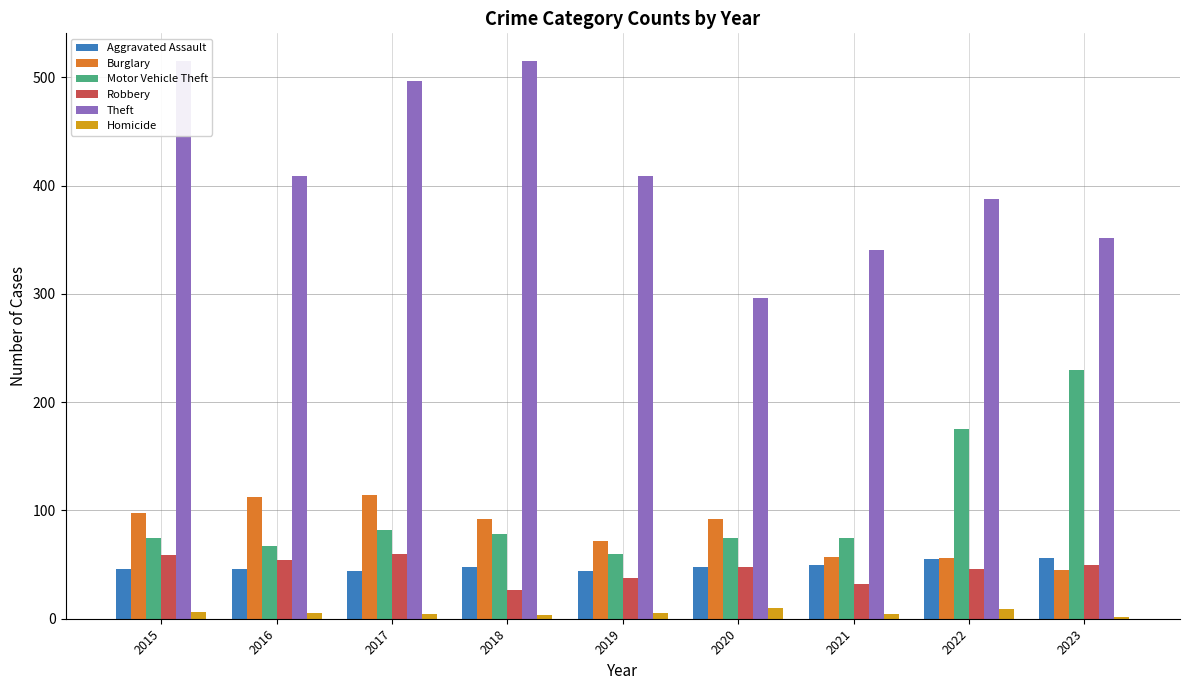

The value of Theft at 2021 is 549. True or false?

False